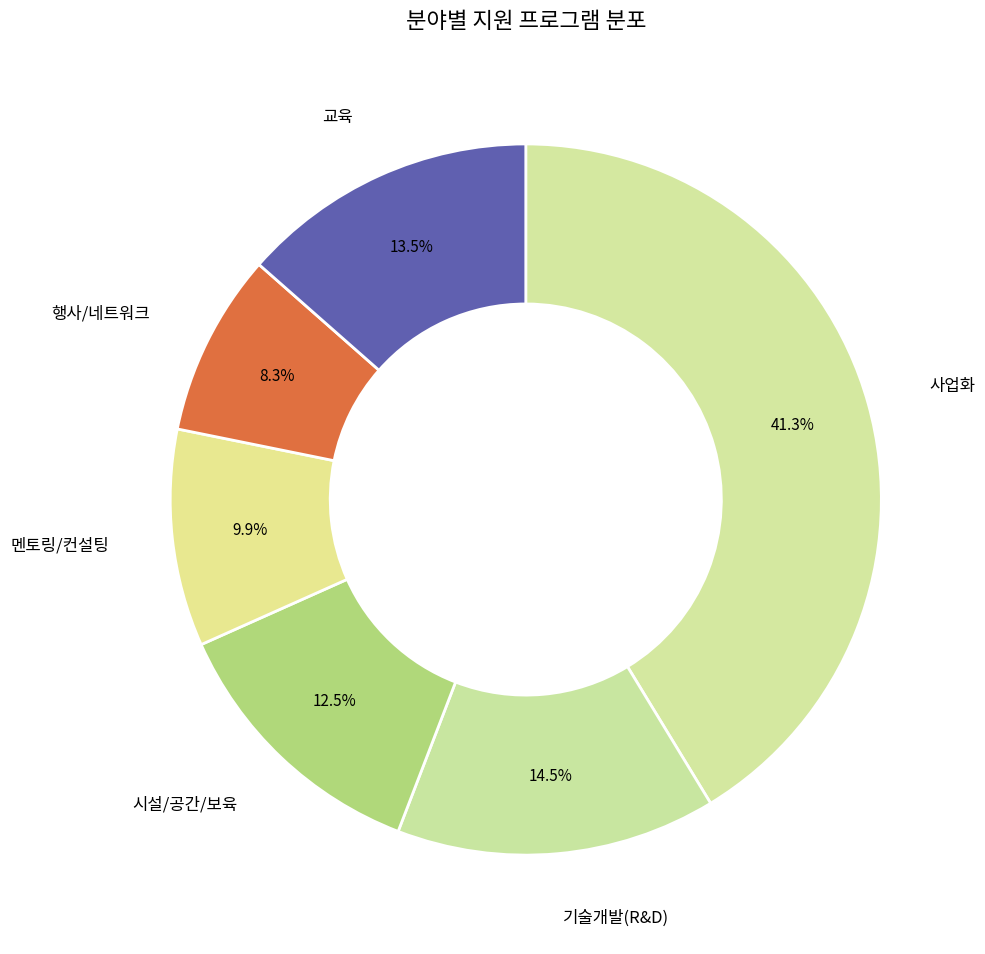

Count the number of slices in the pie.

6